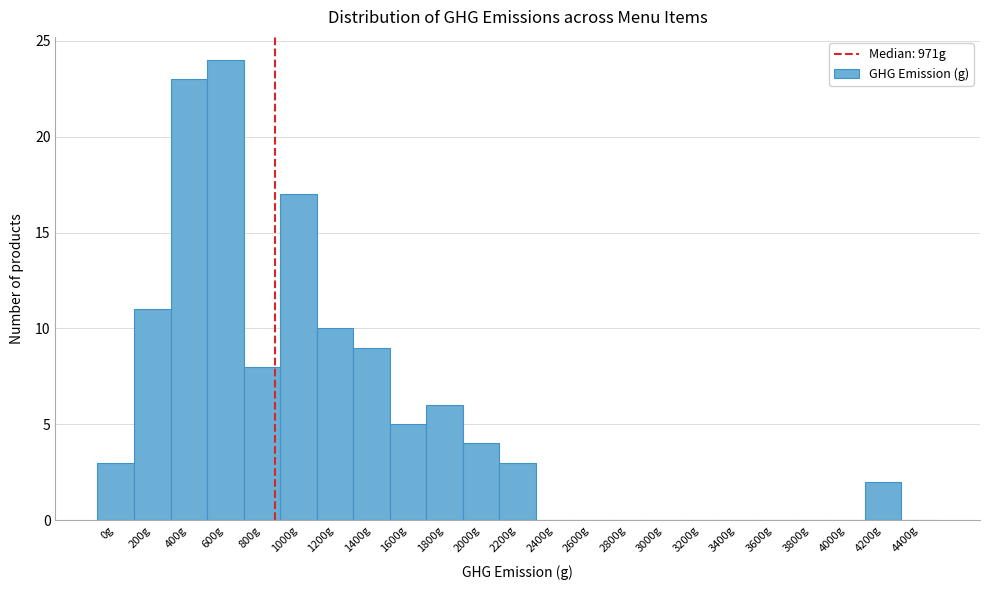

Reading left to right, transcribe all the data shown in this chart.

0g=3	200g=11	400g=23	600g=24	800g=8	1000g=17	1200g=10	1400g=9	1600g=5	1800g=6	2000g=4	2200g=3	2400g=0	2600g=0	2800g=0	3000g=0	3200g=0	3400g=0	3600g=0	3800g=0	4000g=0	4200g=2	4400g=0